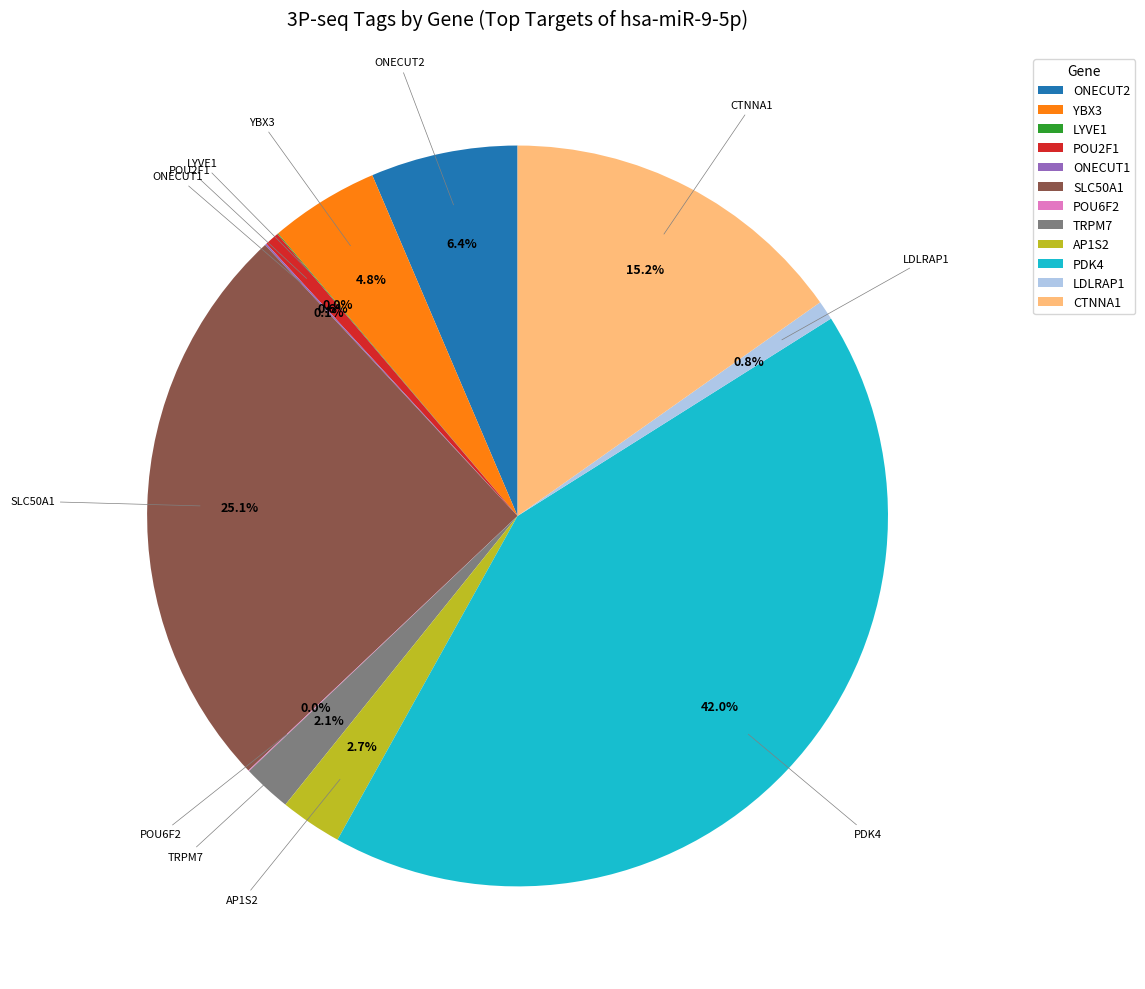

Does ONECUT2 account for over 50% of the chart?

No